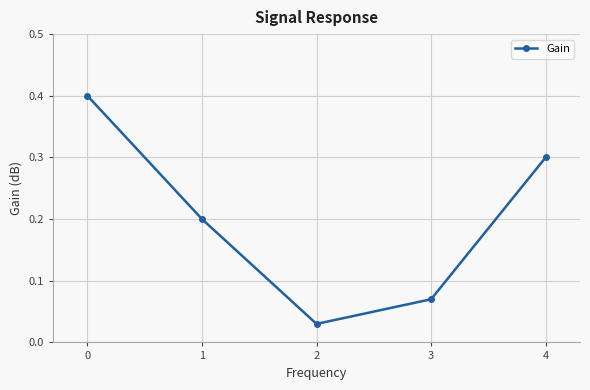

What is the value of the 2nd point from the left?

0.2